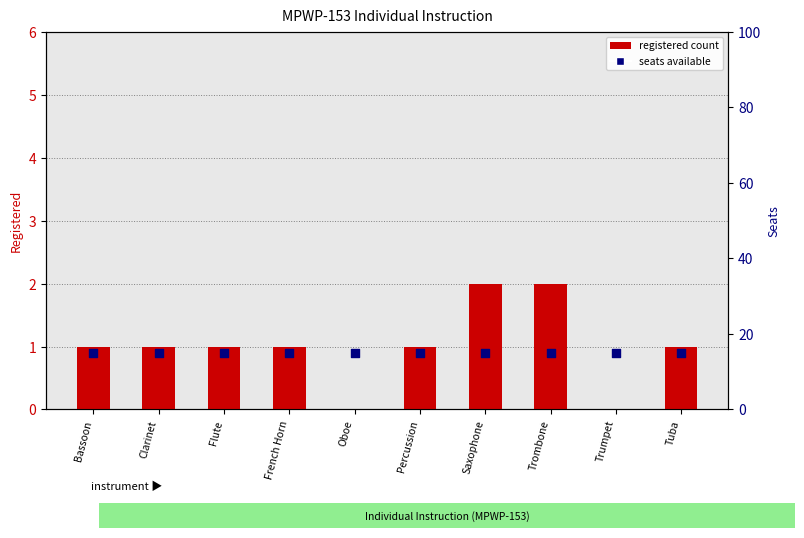

Which series has the largest total across all categories?

seats available